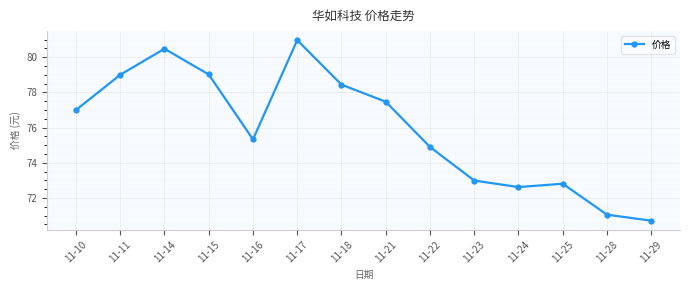

What is the difference between the values at 11-23 and 11-16?

2.3